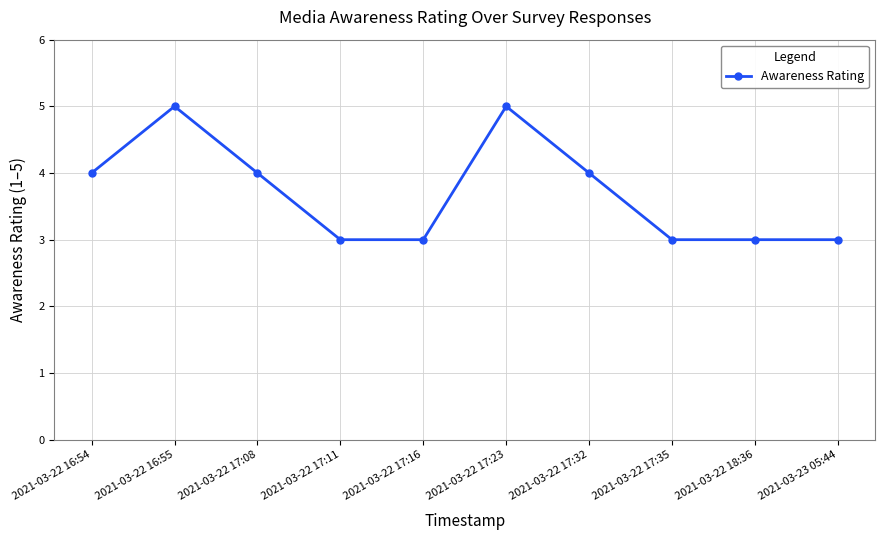

Reading left to right, transcribe all the data shown in this chart.

4	5	4	3	3	5	4	3	3	3